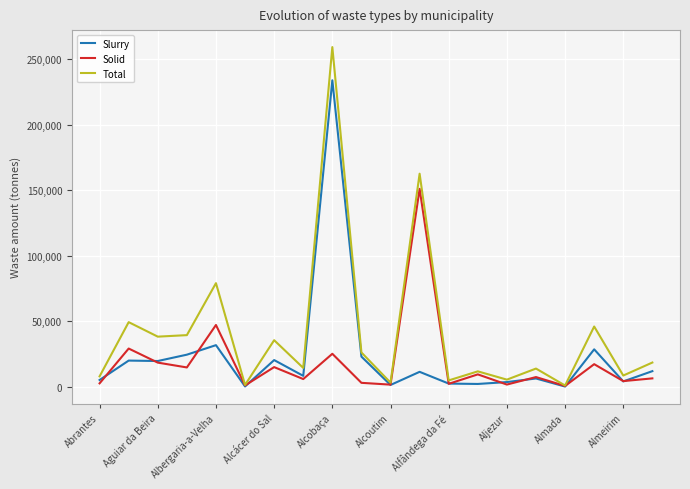

Which series has the largest total across all categories?

Total